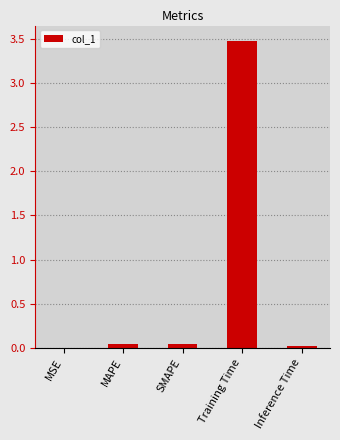

What is the change in value from SMAPE to Training Time?

+3.4